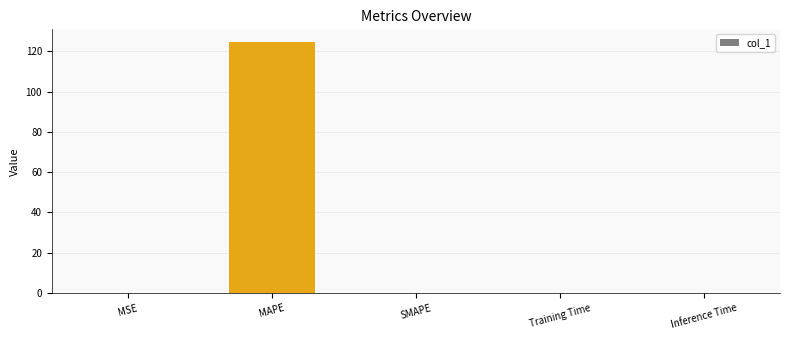

What is the sum of all values?

124.7